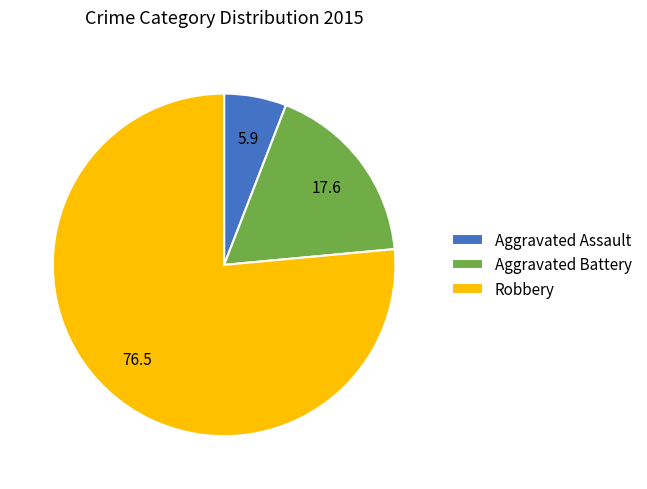

Does any single category account for the majority?

Yes